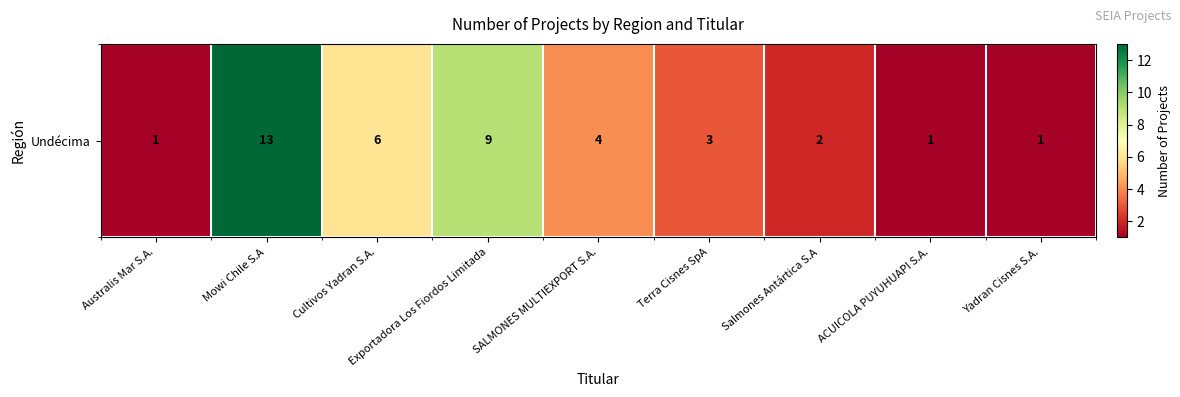

Reading left to right, extract all data points from this chart.

1	13	6	9	4	3	2	1	1